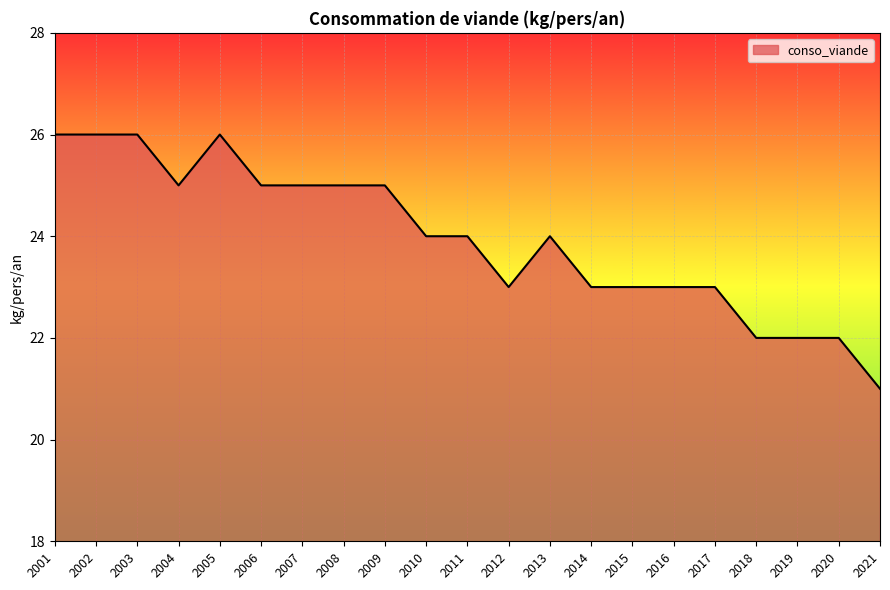

What is the change in value from 2006 to 2019?

-3